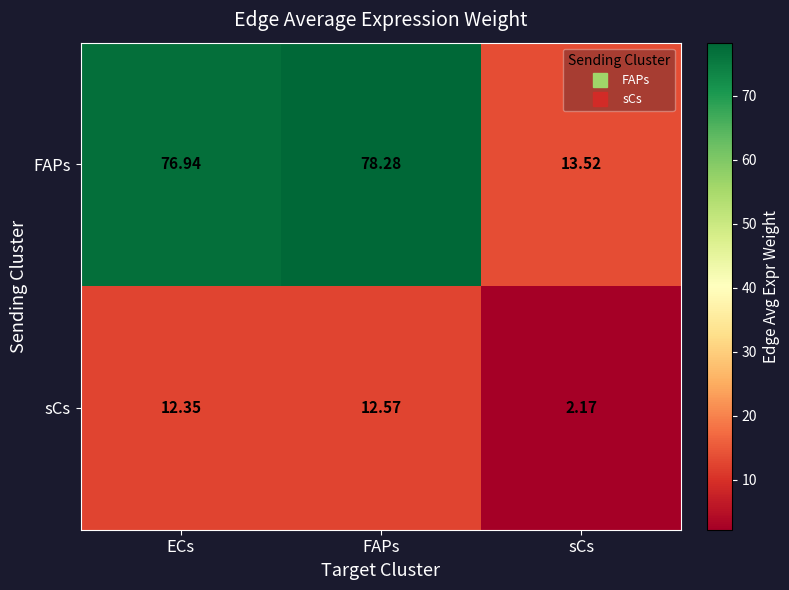

List the labels in order of sCs value, largest first.

FAPs, ECs, sCs